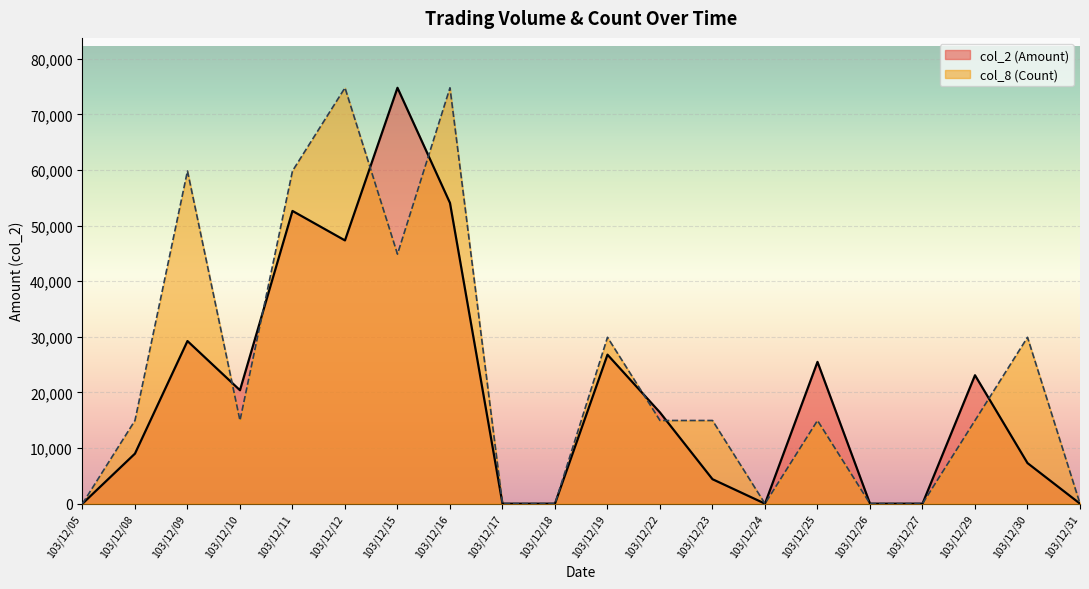

Rank the categories by col_8 (Count) value from lowest to highest.

103/12/05, 103/12/17, 103/12/18, 103/12/24, 103/12/26, 103/12/27, 103/12/31, 103/12/08, 103/12/10, 103/12/22, 103/12/23, 103/12/25, 103/12/29, 103/12/19, 103/12/30, 103/12/15, 103/12/09, 103/12/11, 103/12/12, 103/12/16